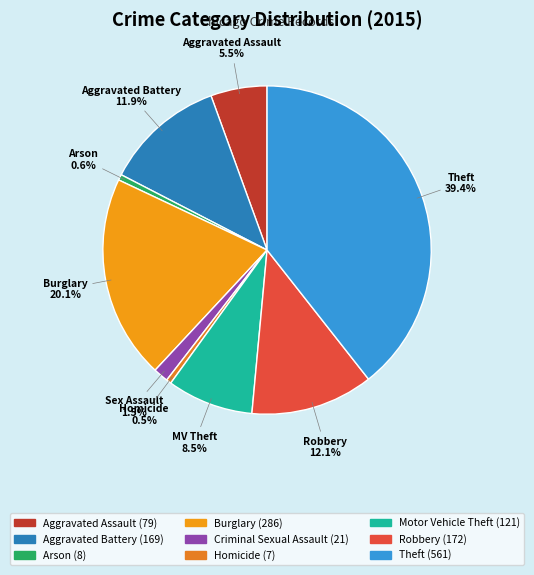

What portion of the pie excludes Robbery?

87.9%